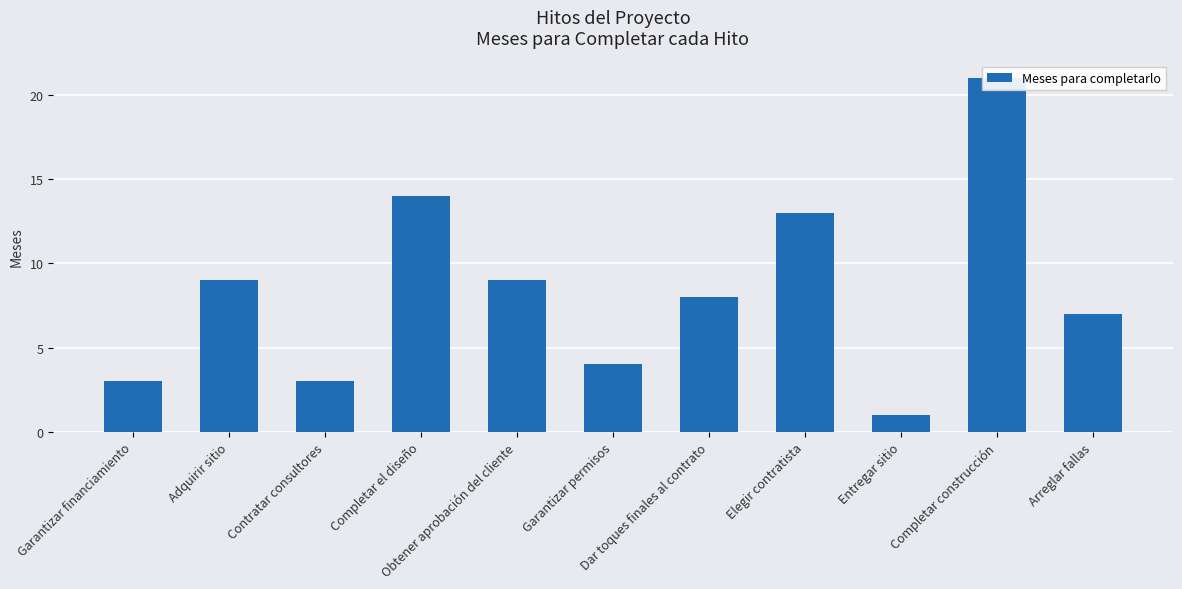

What is the smallest value displayed?

1